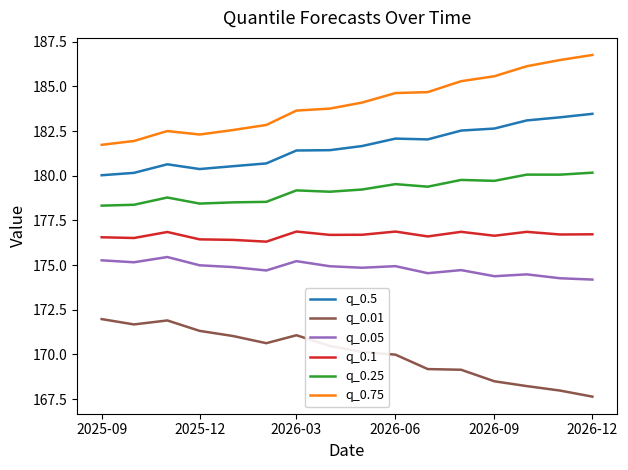

True or false: q_0.5 and q_0.01 cross at least once.

False